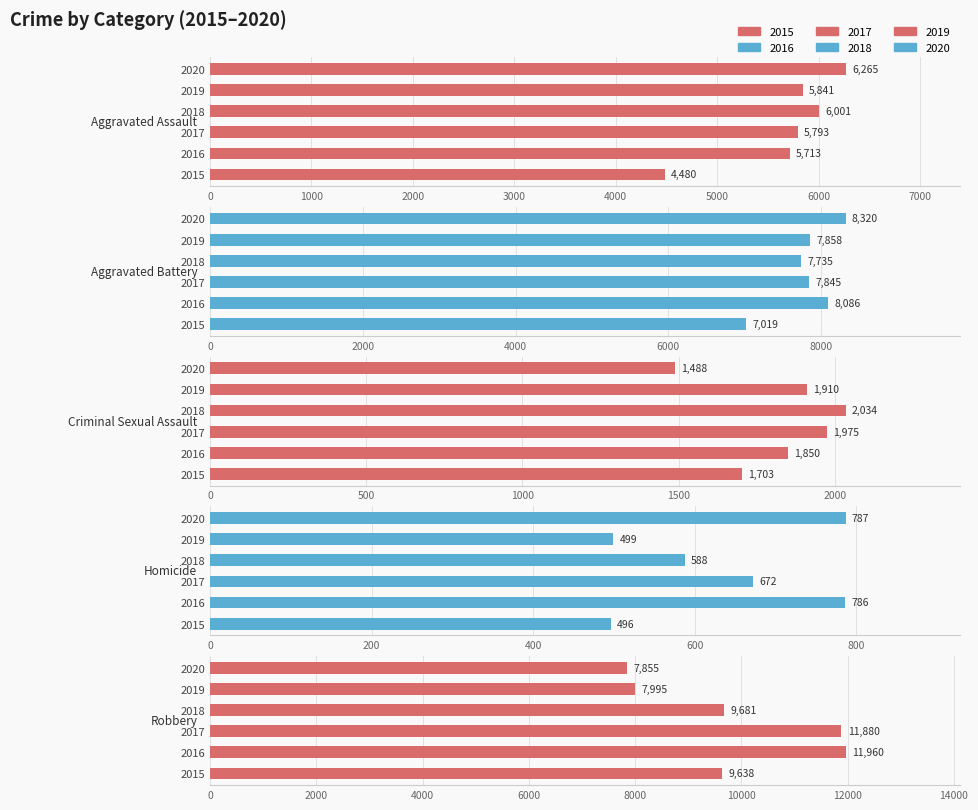

Reading left to right, list all the values displayed in this chart.

Aggravated Assault: 4480	5713	5793	6001	5841	6265
Aggravated Battery: 7019	8086	7845	7735	7858	8320
Criminal Sexual Assault: 1703	1850	1975	2034	1910	1488
Homicide: 496	786	672	588	499	787
Robbery: 9638	11960	11880	9681	7995	7855